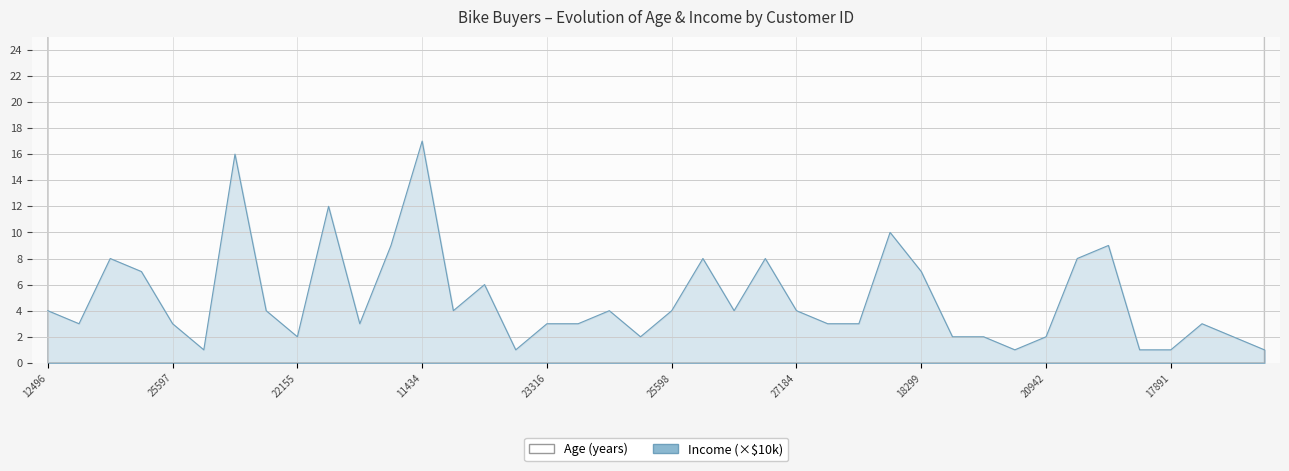

What is the difference between the maximum and minimum values in the Age series?

37